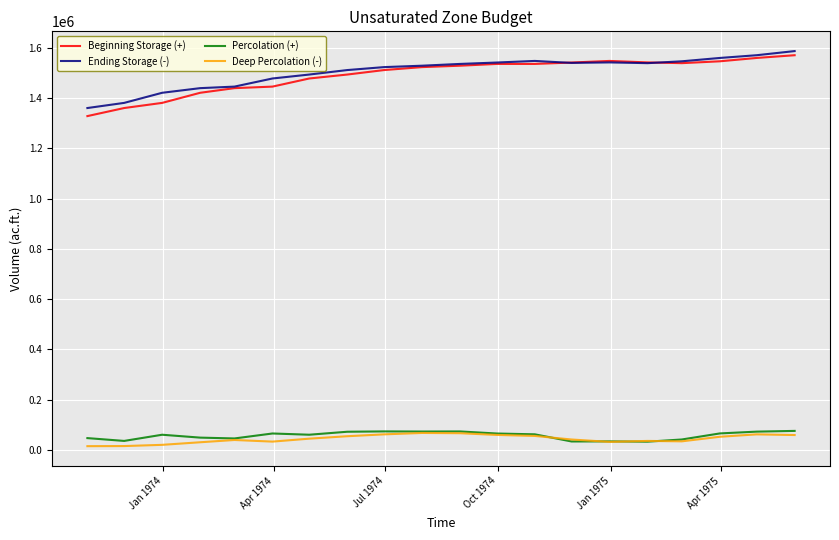

What is the highest value of the Ending Storage (-) series?

1587479.3